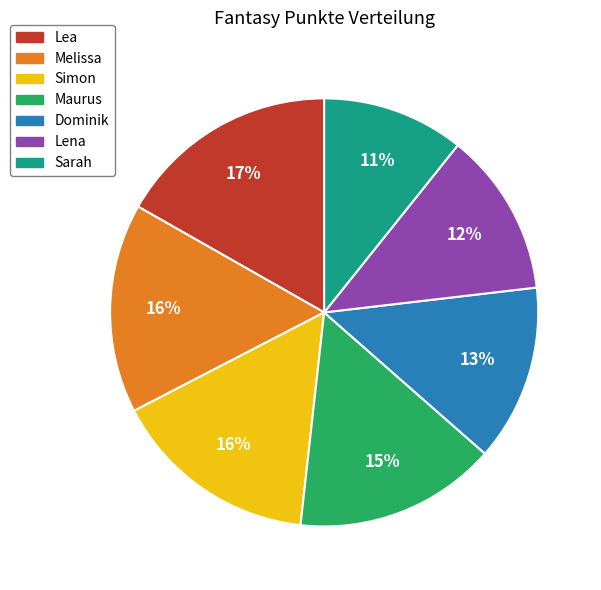

To the nearest percent, what is the difference between the Lea and Sarah slice percentages?

6%